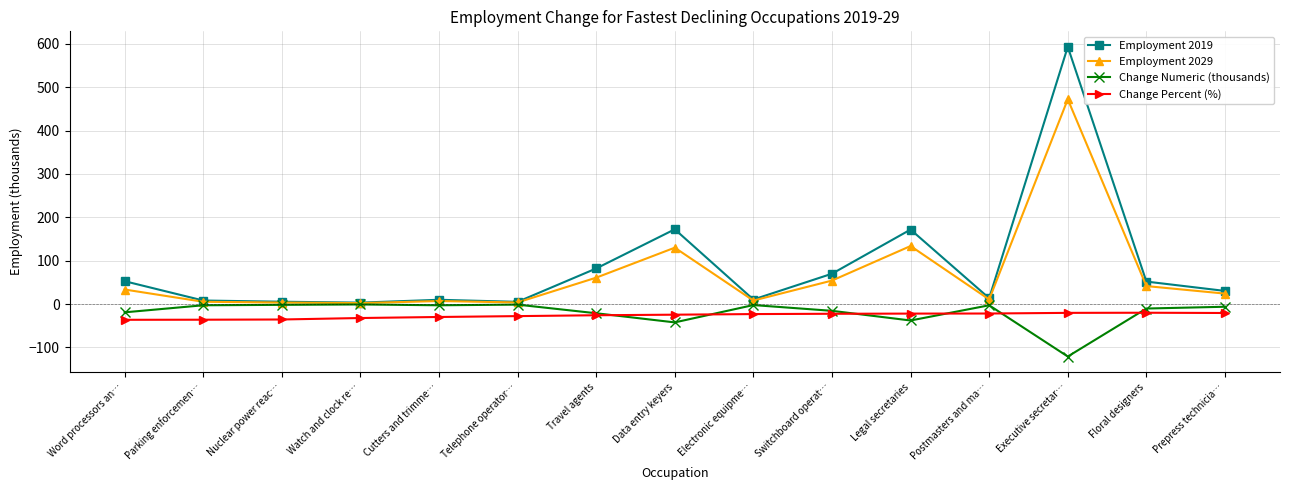

What is the label of the 6th point from the left?

Telephone operator…